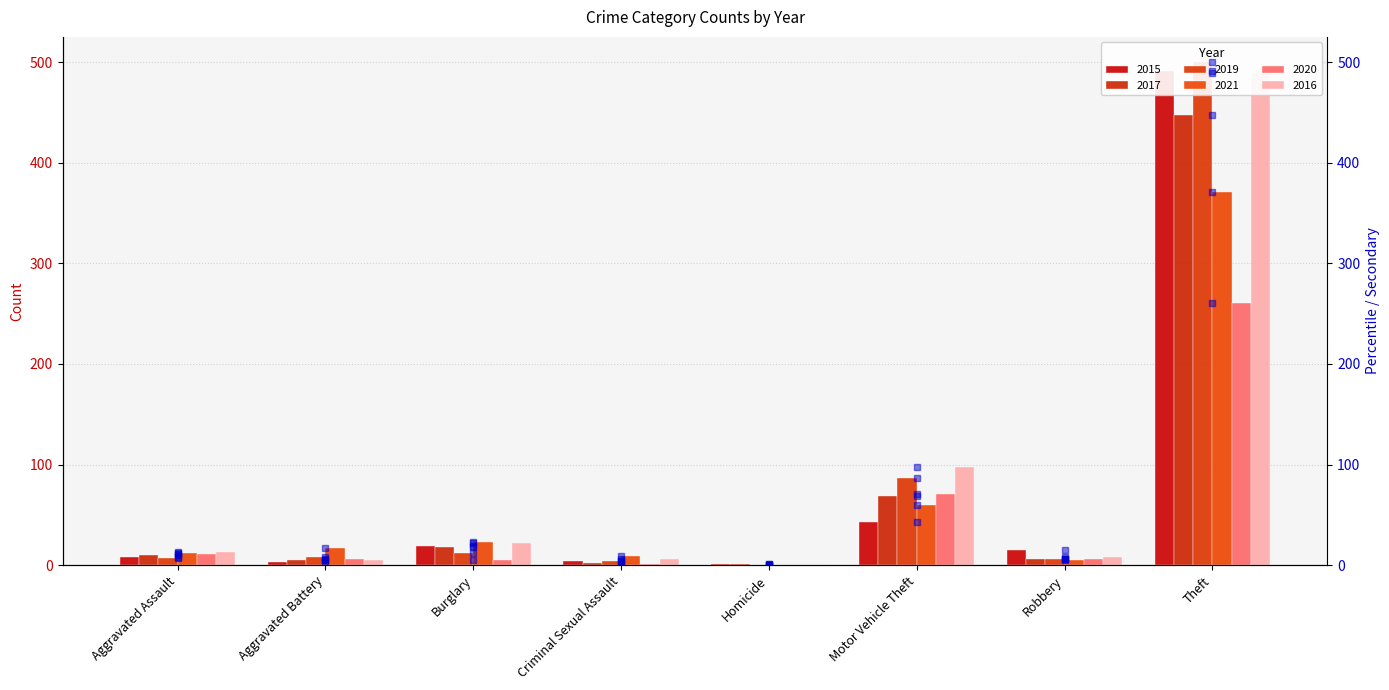

The value of 2021 at Theft is 371. True or false?

True